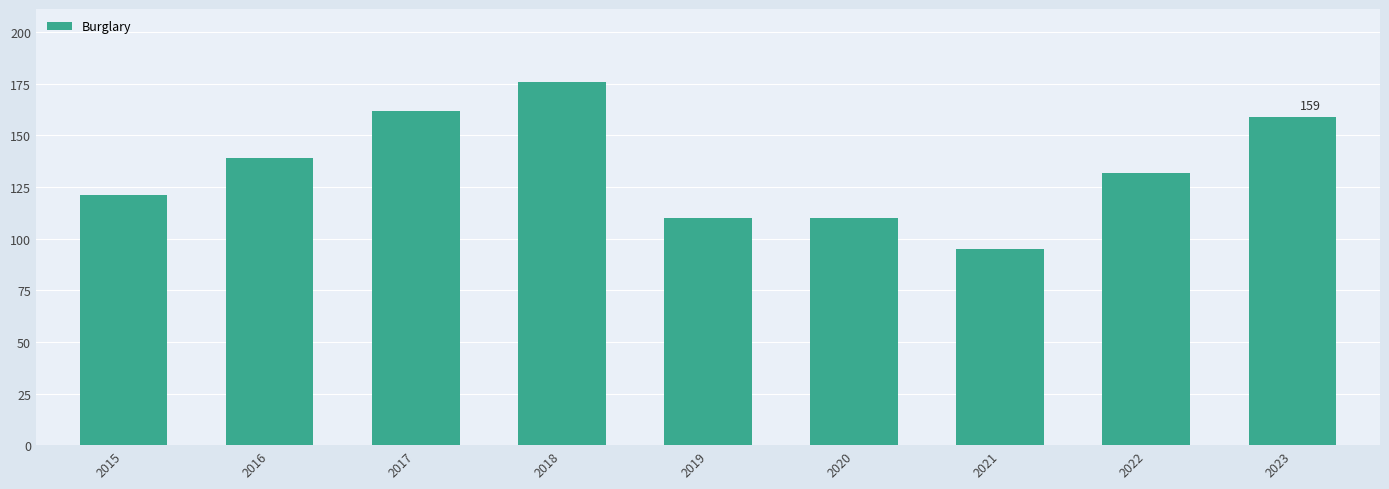

Reading left to right, what are all the values shown in this chart?

2015=121	2016=139	2017=162	2018=176	2019=110	2020=110	2021=95	2022=132	2023=159